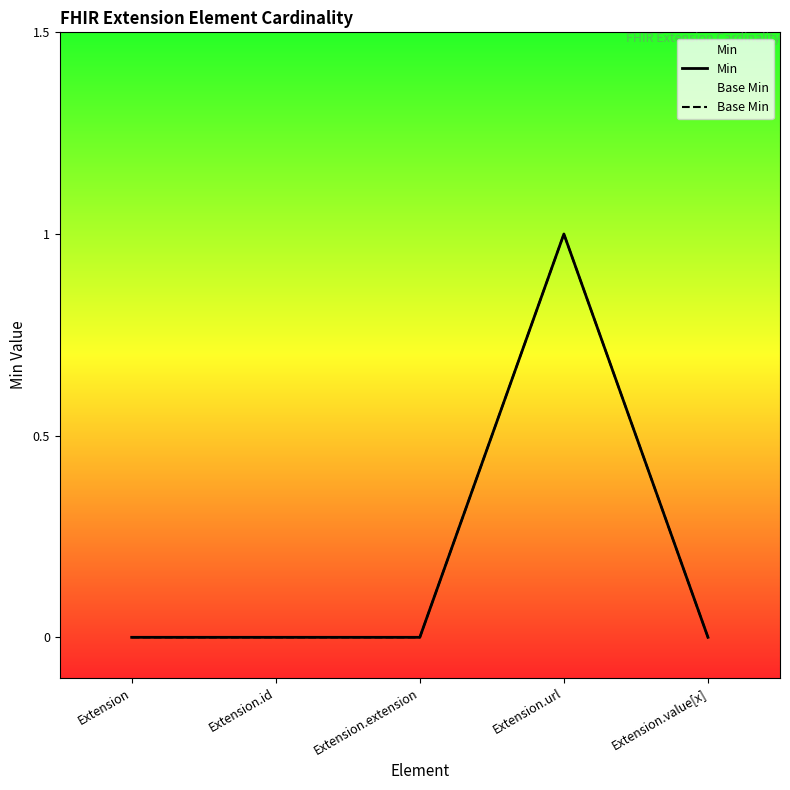

How many Base Min values are between 0 and 1?

5